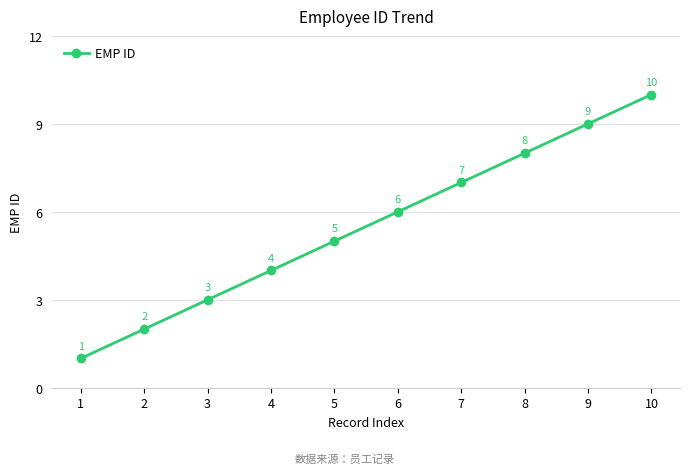

Is it true that the value at 9 is 9?

True